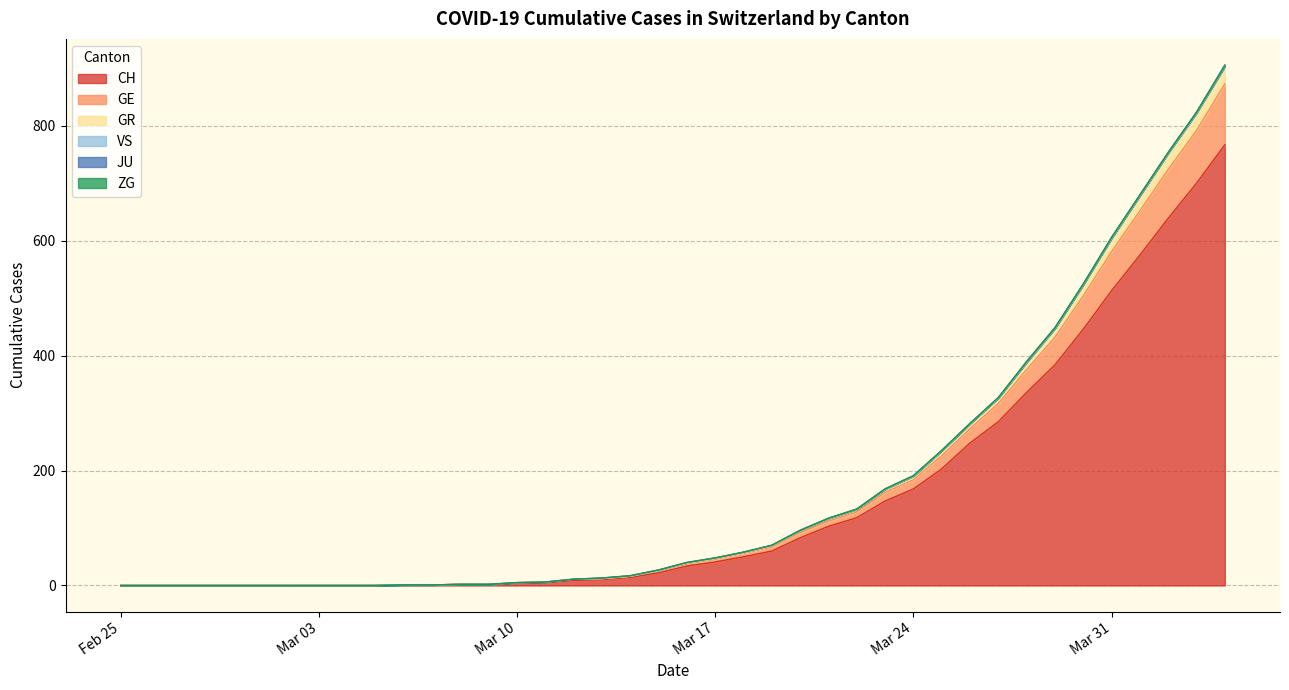

What position from the left is 2020-03-09?

14